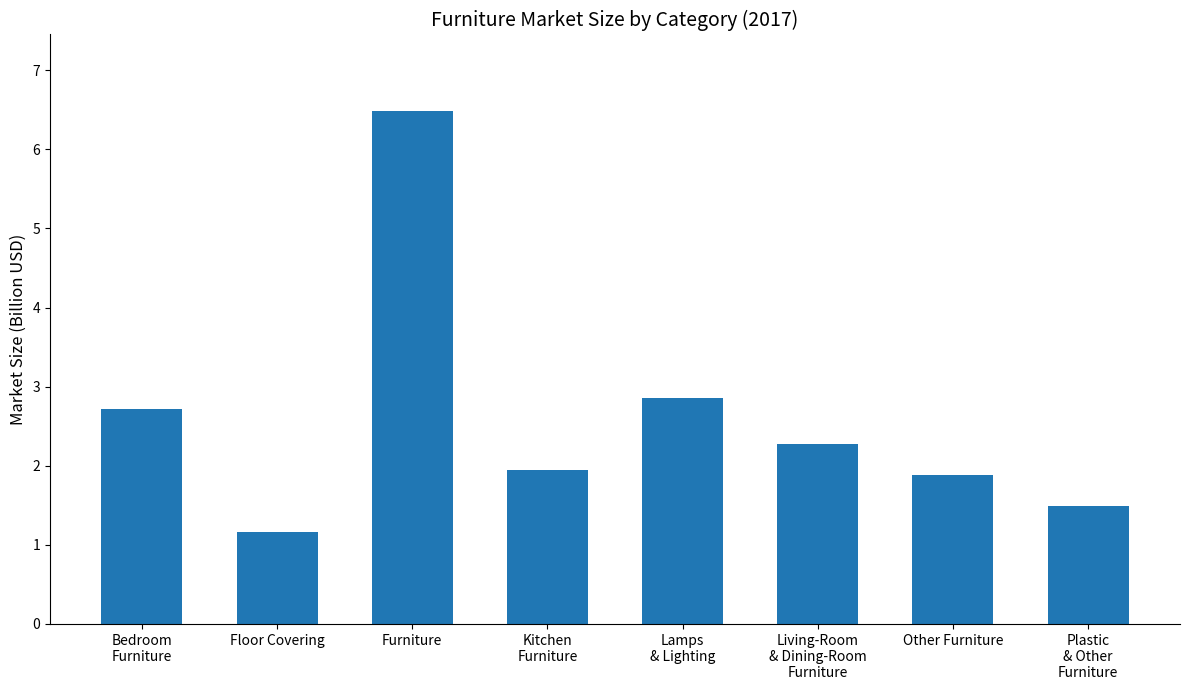

The chart shows a value of 2.9 at Other Furniture. True or false?

False